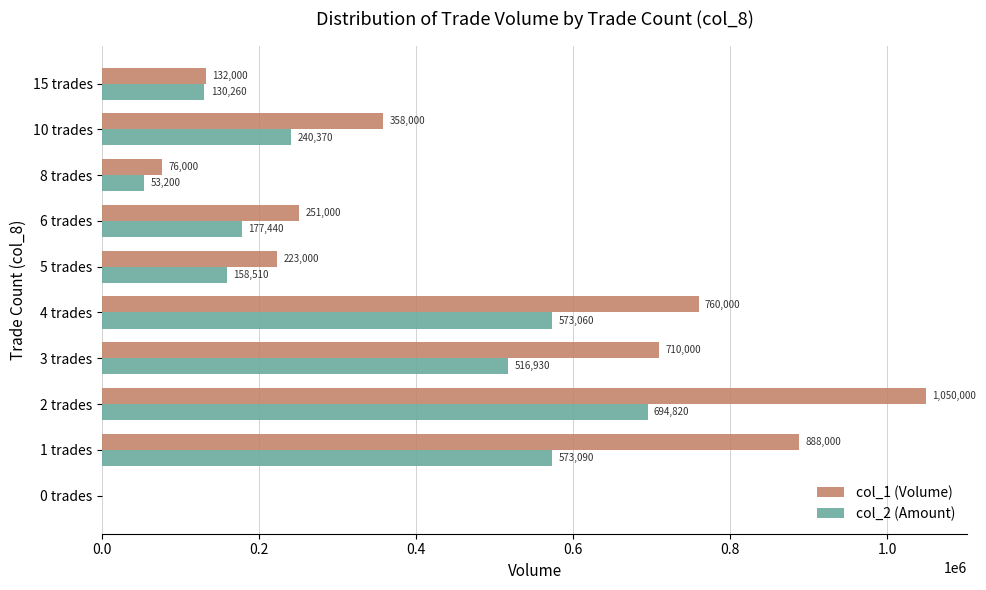

Read the col_1 (Volume) value at 4 trades.

760000